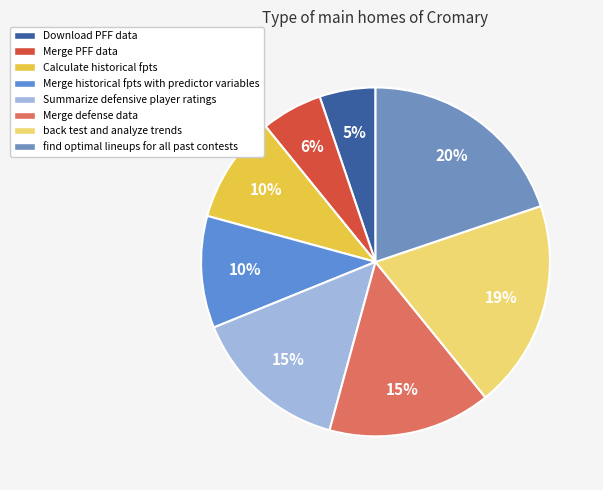

Count the number of slices in the pie.

8